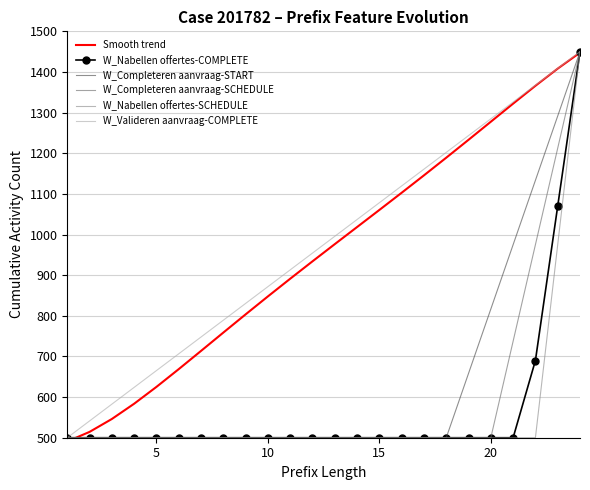

How many categories are shown in the chart?

24